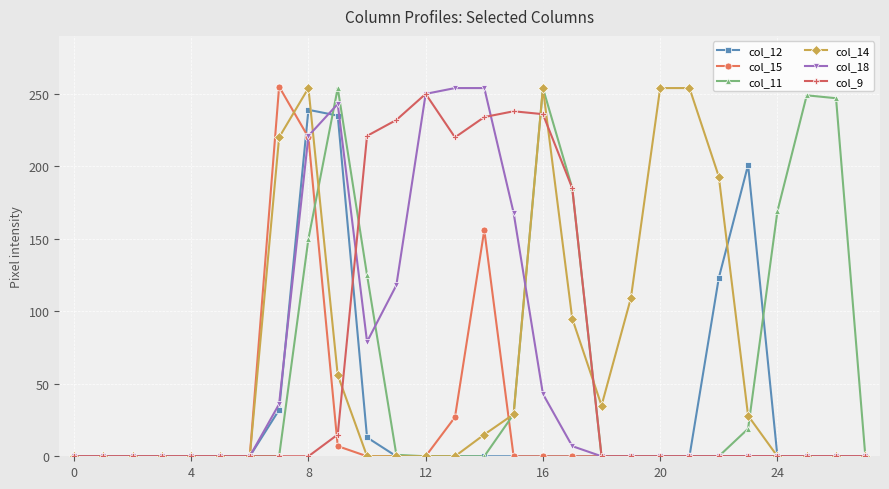

True or false: col_12 and col_15 cross at least once.

True